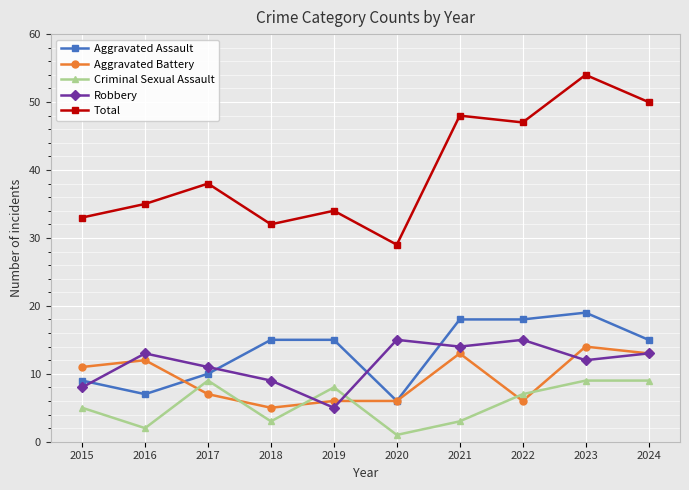

True or false: Total and Robbery cross at least once.

False